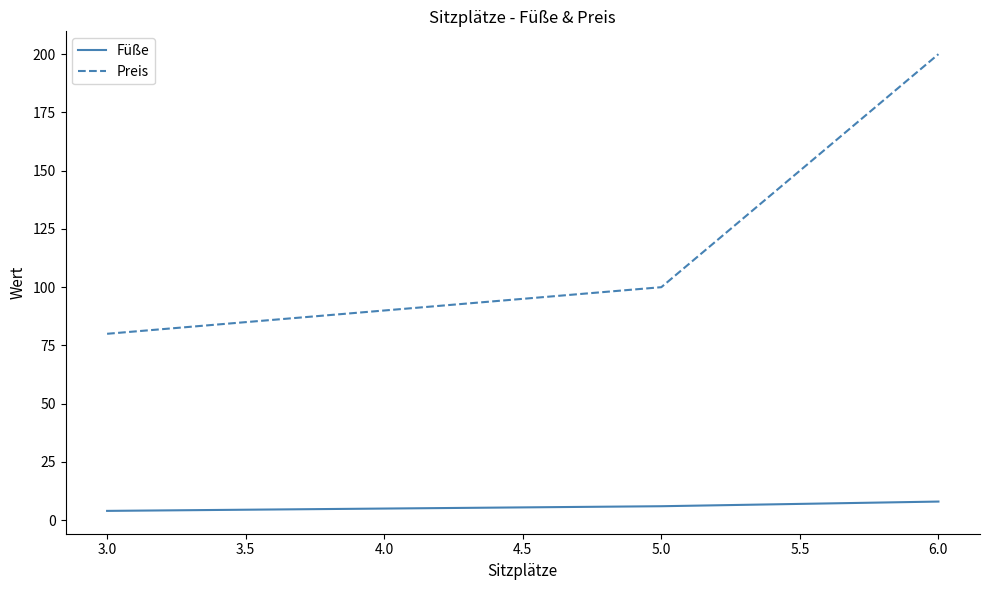

Which series has the largest total across all categories?

Preis